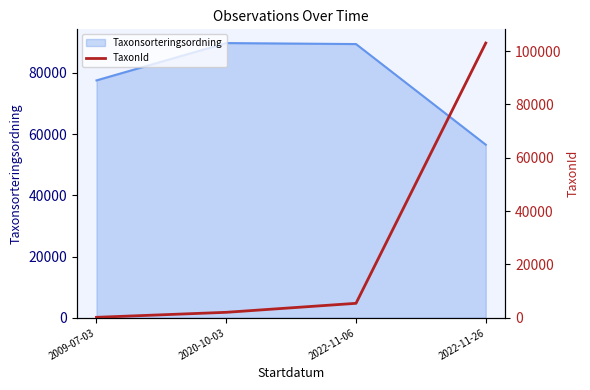

What is the greatest value displayed?

103021